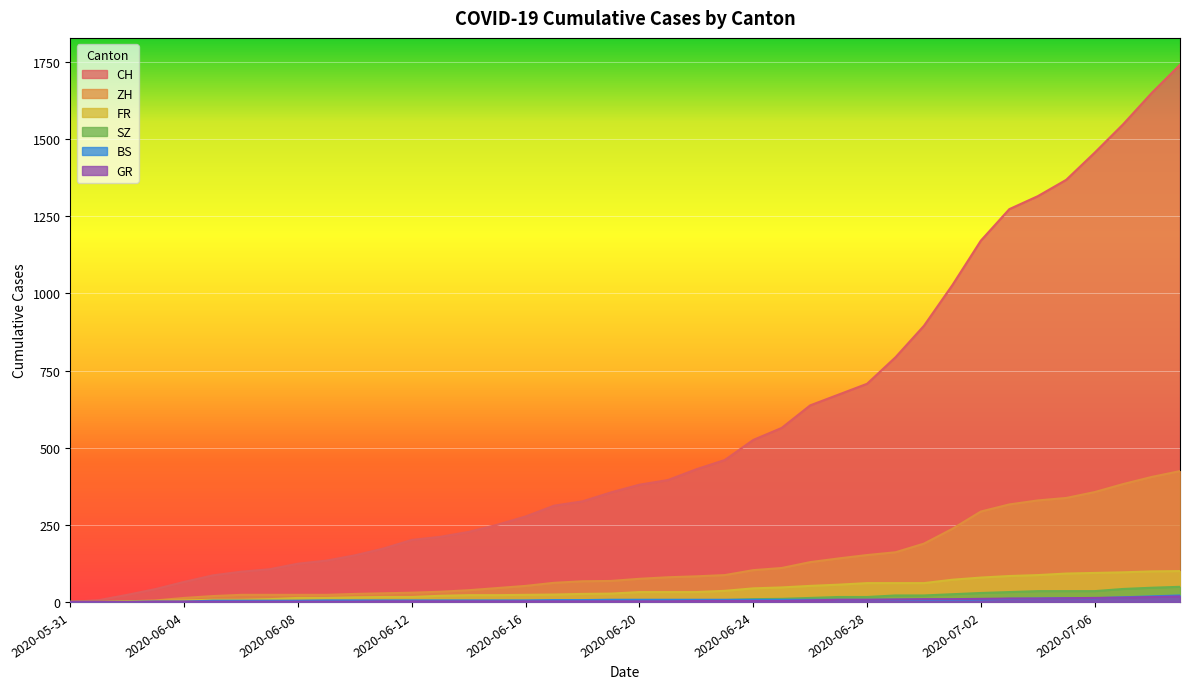

How many values in the SZ series exceed 2?

18